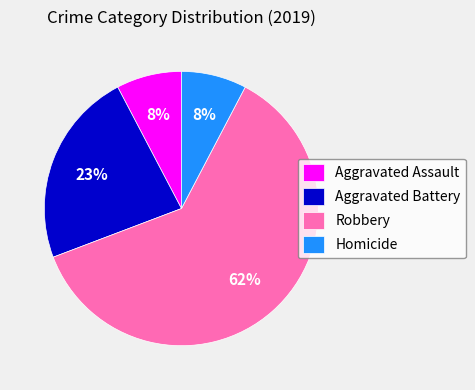

To the nearest percent, what is the combined percentage of Robbery and Homicide?

69%